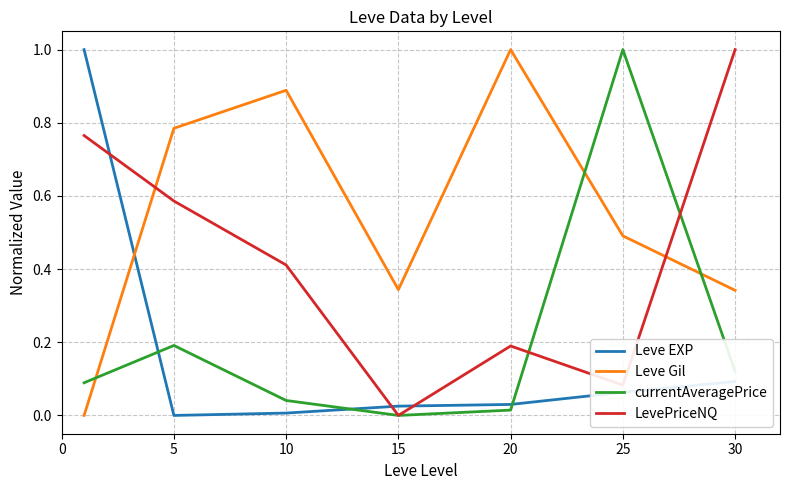

How many lines are shown in the chart?

4